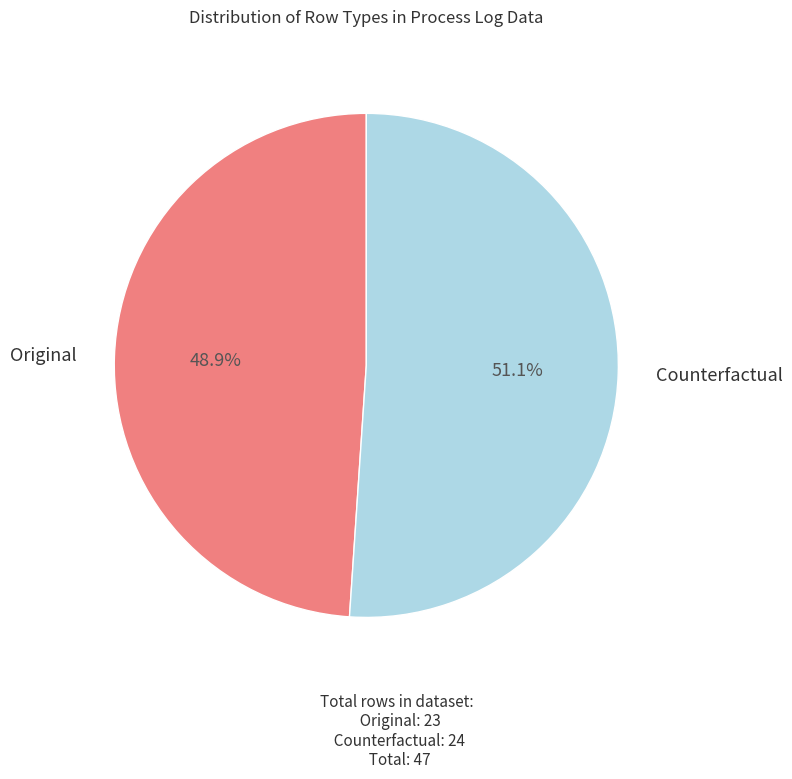

Does any single category account for the majority?

Yes